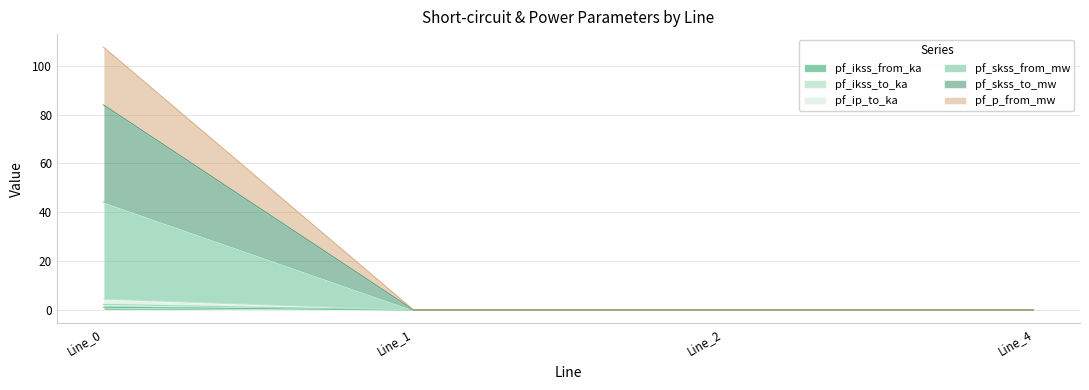

True or false: pf_p_from_mw and pf_ip_to_ka cross at least once.

False